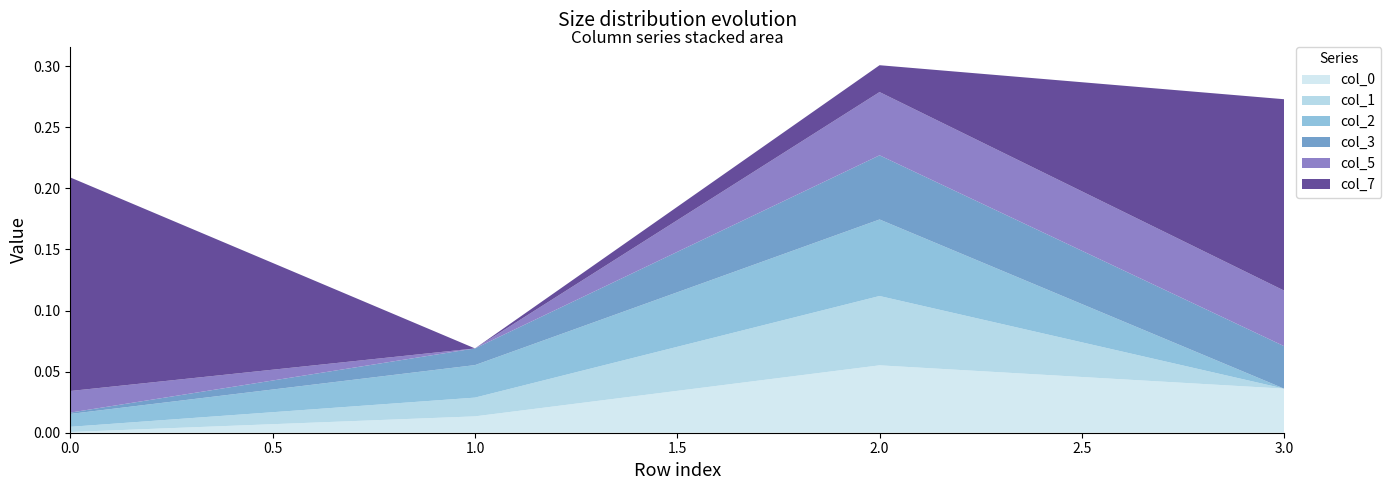

Reading left to right, transcribe all the data shown in this chart.

col_0: 0.0	0.0	0.1	0.0
col_1: 0.0	0.0	0.1	0.0
col_2: 0.0	0.0	0.1	0.0
col_3: 0.0	0.0	0.1	0.0
col_5: 0.0	0.0	0.1	0.0
col_7: 0.2	0.0	0.0	0.2